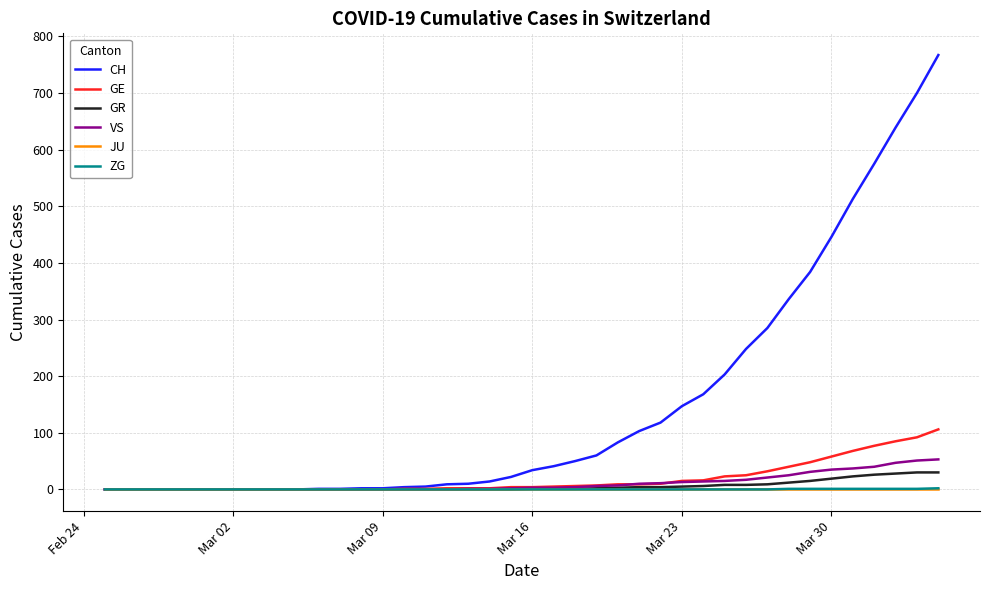

Which series has the largest range (max minus min)?

CH